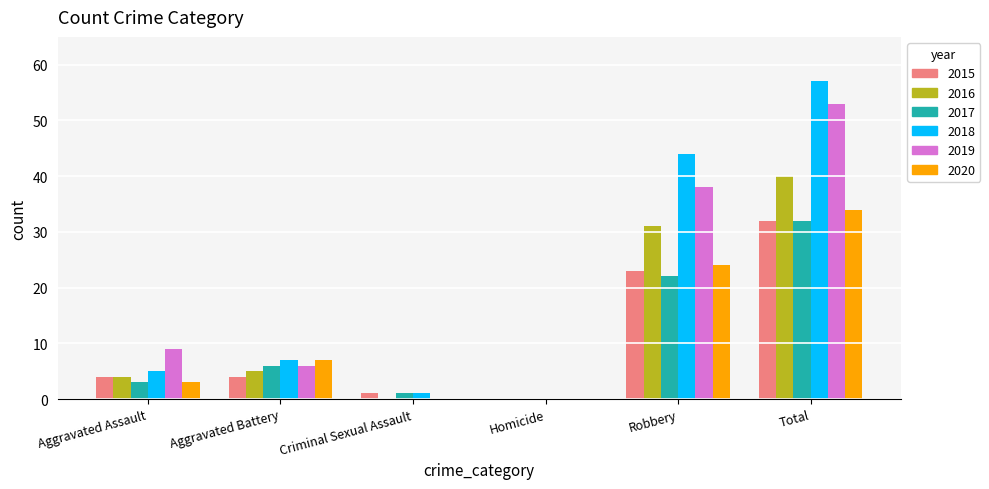

Reading left to right, transcribe all the data shown in this chart.

2015: 4	4	1	0	23	32
2016: 4	5	0	0	31	40
2017: 3	6	1	0	22	32
2018: 5	7	1	0	44	57
2019: 9	6	0	0	38	53
2020: 3	7	0	0	24	34